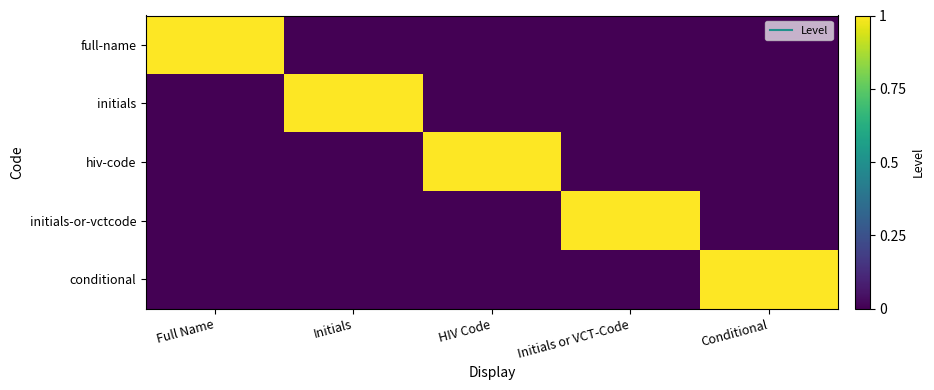

Reading right to left, transcribe all the data shown in this chart.

full-name: Conditional=0	Initials or VCT-Code=0	HIV Code=0	Initials=0	Full Name=1
initials: Conditional=0	Initials or VCT-Code=0	HIV Code=0	Initials=1	Full Name=0
hiv-code: Conditional=0	Initials or VCT-Code=0	HIV Code=1	Initials=0	Full Name=0
initials-or-vctcode: Conditional=0	Initials or VCT-Code=1	HIV Code=0	Initials=0	Full Name=0
conditional: Conditional=1	Initials or VCT-Code=0	HIV Code=0	Initials=0	Full Name=0